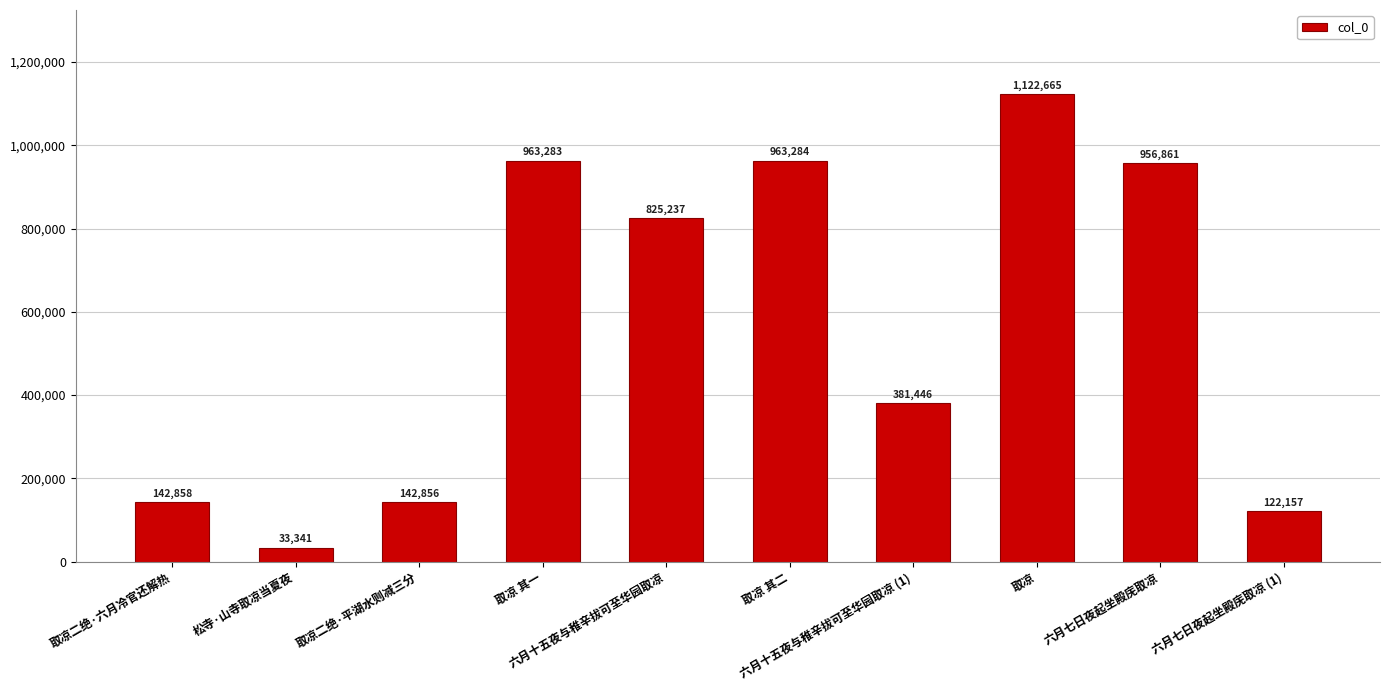

At which label is the value closest to 578003?

六月十五夜与稚辛拔可至华园取凉 (1)